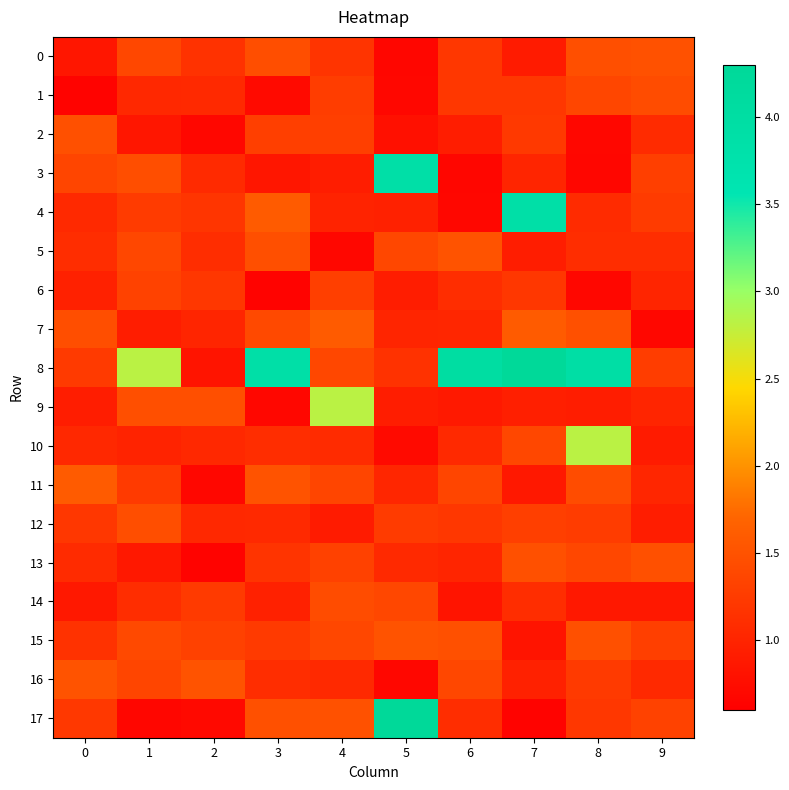

Reading right to left, what are all the values shown in this chart?

0: 9=1.5	8=1.5	7=0.9	6=1.2	5=0.7	4=1.2	3=1.5	2=1.2	1=1.4	0=0.8
1: 9=1.4	8=1.4	7=1.2	6=1.2	5=0.7	4=1.3	3=0.7	2=1.1	1=1.0	0=0.6
2: 9=1.1	8=0.7	7=1.2	6=0.9	5=0.8	4=1.3	3=1.3	2=0.7	1=0.8	0=1.5
3: 9=1.3	8=0.7	7=1.0	6=0.7	5=3.9	4=0.9	3=0.8	2=1.1	1=1.5	0=1.4
4: 9=1.2	8=1.1	7=3.9	6=0.7	5=1.0	4=1.0	3=1.6	2=1.2	1=1.2	0=1.1
5: 9=1.1	8=1.1	7=0.9	6=1.5	5=1.4	4=0.7	3=1.5	2=1.1	1=1.4	0=1.1
6: 9=1.0	8=0.7	7=1.2	6=1.1	5=0.9	4=1.3	3=0.6	2=1.2	1=1.3	0=1.0
7: 9=0.7	8=1.5	7=1.6	6=1.0	5=1.0	4=1.6	3=1.4	2=1.0	1=0.9	0=1.5
8: 9=1.3	8=3.9	7=4.3	6=4.0	5=1.2	4=1.4	3=3.9	2=0.8	1=2.8	0=1.2
9: 9=1.0	8=0.9	7=0.9	6=0.9	5=0.9	4=2.8	3=0.7	2=1.5	1=1.5	0=0.9
10: 9=0.9	8=2.8	7=1.4	6=1.1	5=0.7	4=1.1	3=1.1	2=1.0	1=1.0	0=1.0
11: 9=1.0	8=1.4	7=0.9	6=1.4	5=1.0	4=1.4	3=1.5	2=0.7	1=1.2	0=1.6
12: 9=0.9	8=1.3	7=1.3	6=1.2	5=1.2	4=0.9	3=1.1	2=1.0	1=1.5	0=1.2
13: 9=1.5	8=1.4	7=1.5	6=1.0	5=1.1	4=1.3	3=1.2	2=0.6	1=0.9	0=1.1
14: 9=0.9	8=0.9	7=1.1	6=0.8	5=1.4	4=1.4	3=1.0	2=1.2	1=1.1	0=0.9
15: 9=1.3	8=1.5	7=0.8	6=1.5	5=1.5	4=1.4	3=1.2	2=1.3	1=1.4	0=1.2
16: 9=1.1	8=1.2	7=1.0	6=1.4	5=0.7	4=1.1	3=1.1	2=1.5	1=1.4	0=1.5
17: 9=1.3	8=1.2	7=0.6	6=1.1	5=4.3	4=1.5	3=1.5	2=0.7	1=0.7	0=1.2